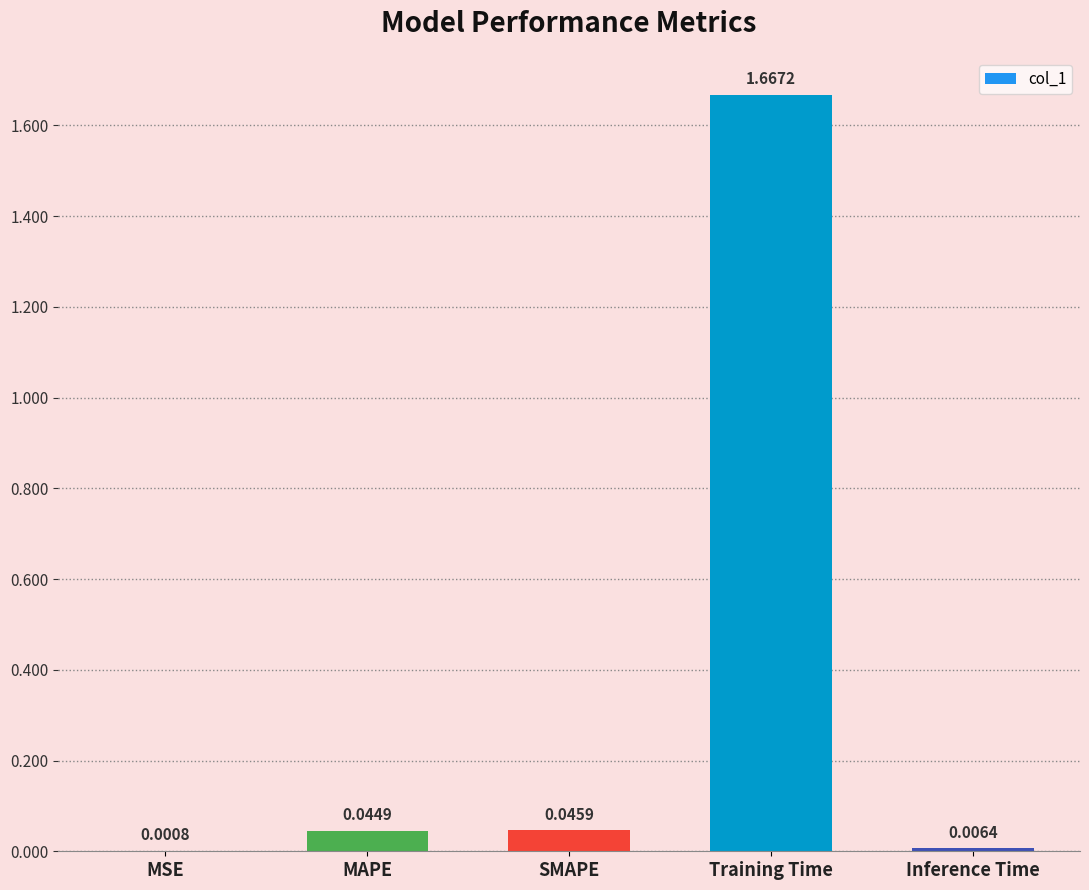

How many categories are shown in the chart?

5